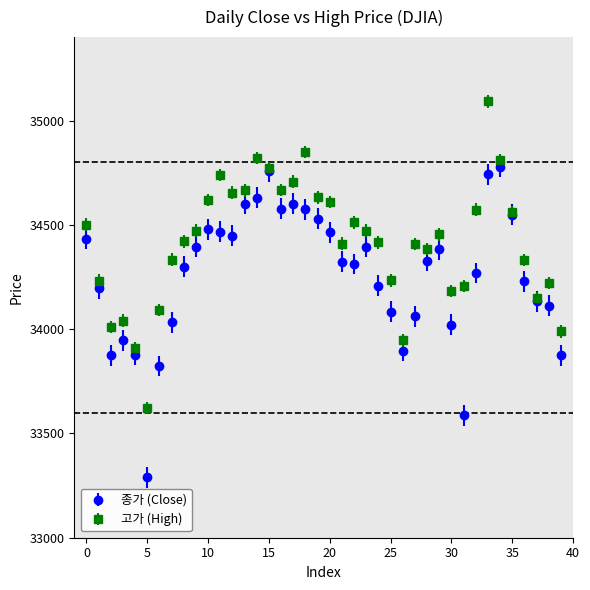

Which series has the largest total across all categories?

고가 (High)